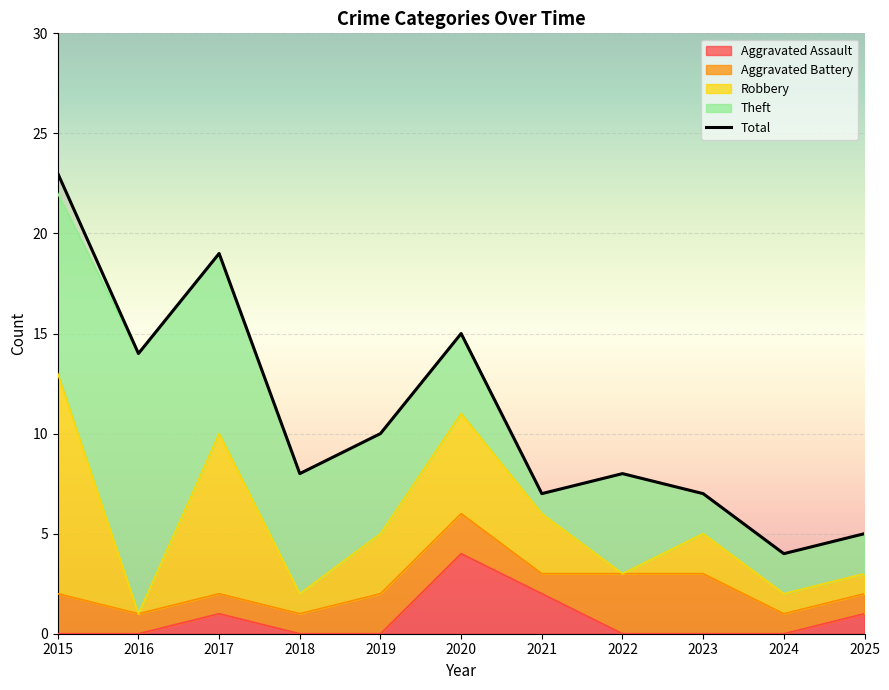

At which category does the chart reach its peak across all series?

2015